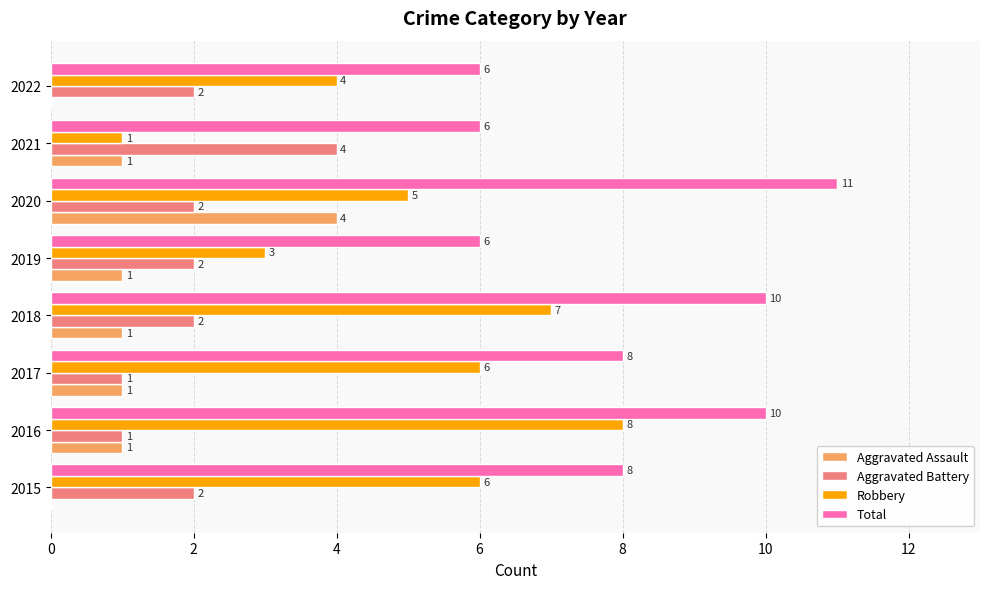

At which category is the sum across all series the highest?

2020